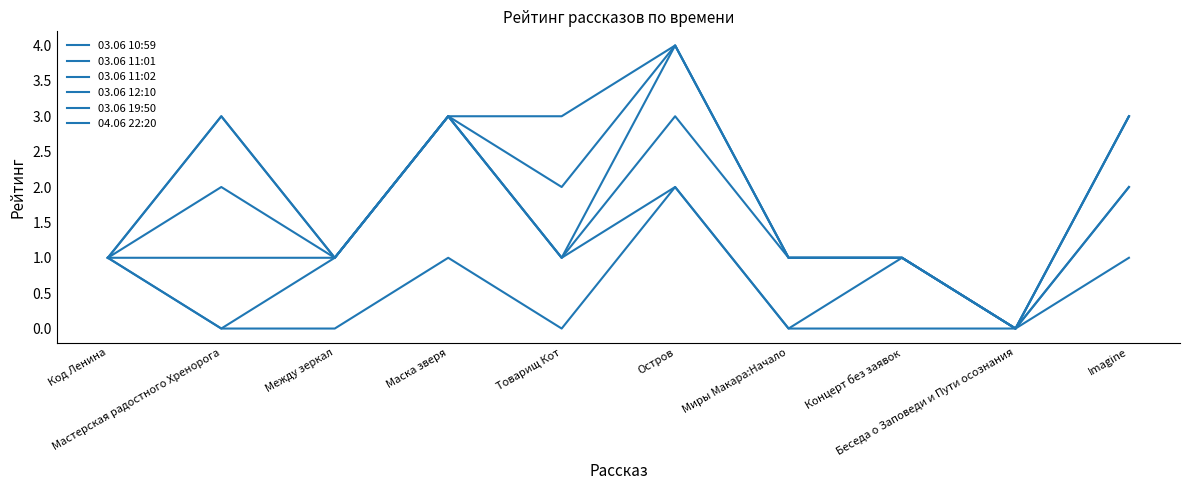

What is the difference between the 03.06 10:59 values at Беседа о Заповеди и Пути осознания and Маска зверя?

1